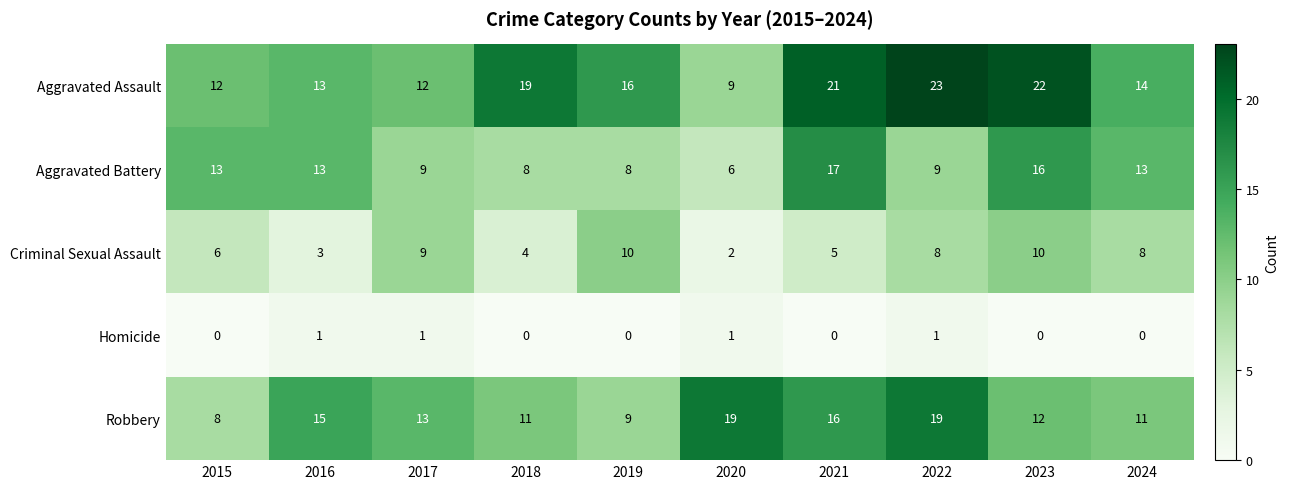

List the series in order of their peak value, highest first.

Aggravated Assault, Robbery, Aggravated Battery, Criminal Sexual Assault, Homicide